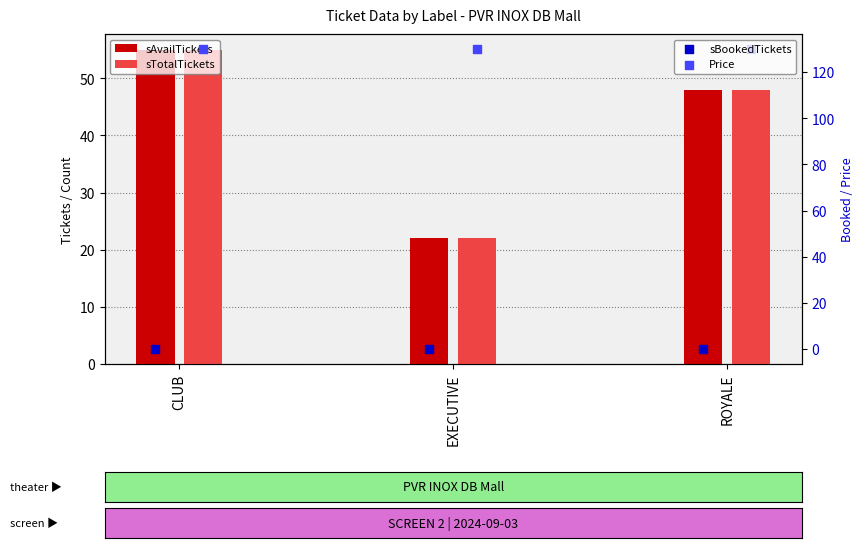

At how many categories does at least one series exceed 43?

3